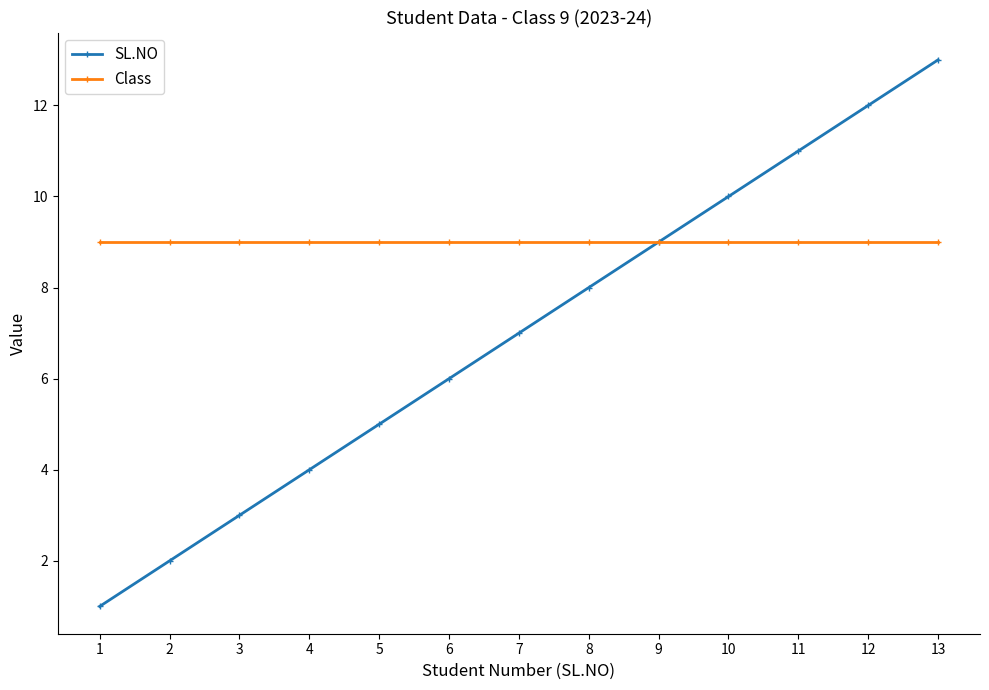

The value of SL.NO at 8 is 3. True or false?

False